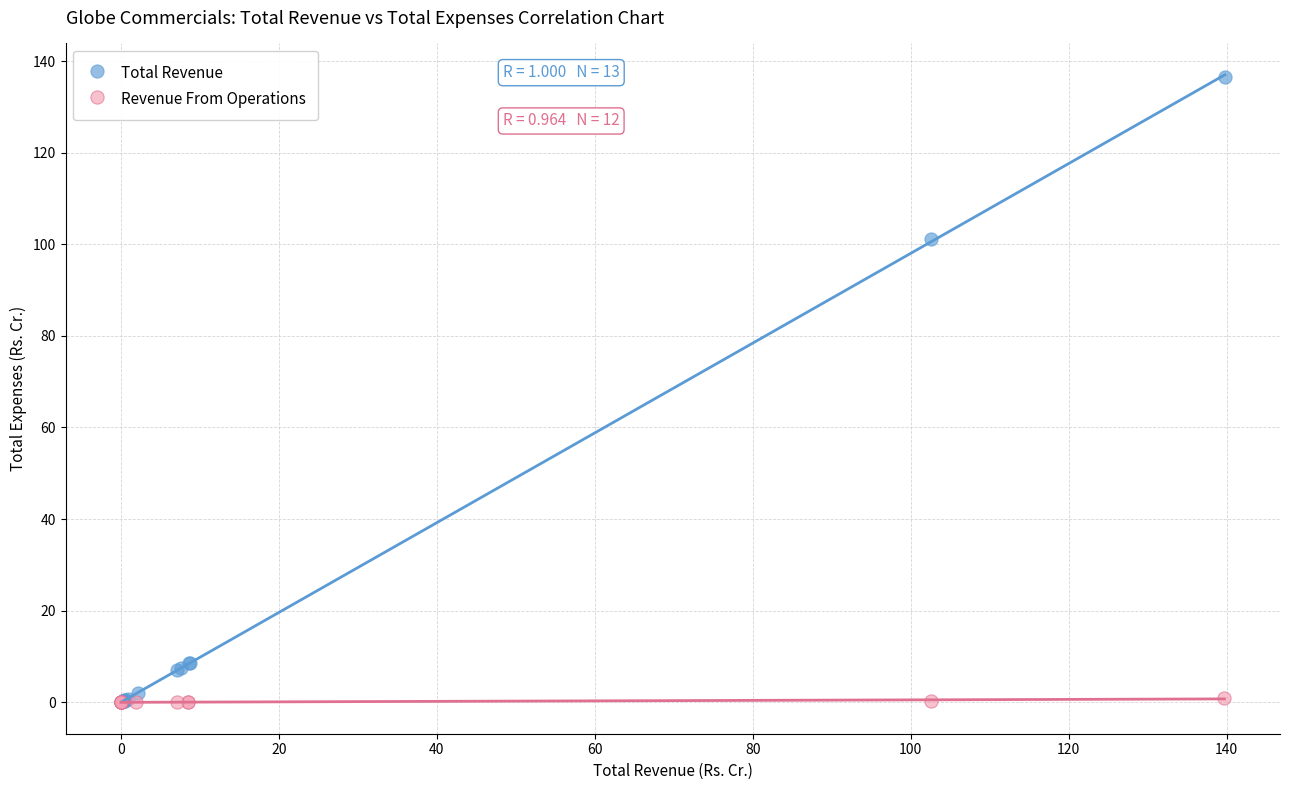

Which series has the widest spread of Y values?

Total Revenue